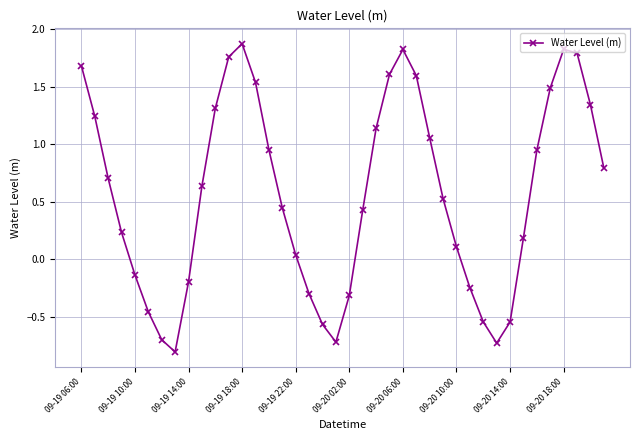

What is the value of the 28th point from the left?

0.5